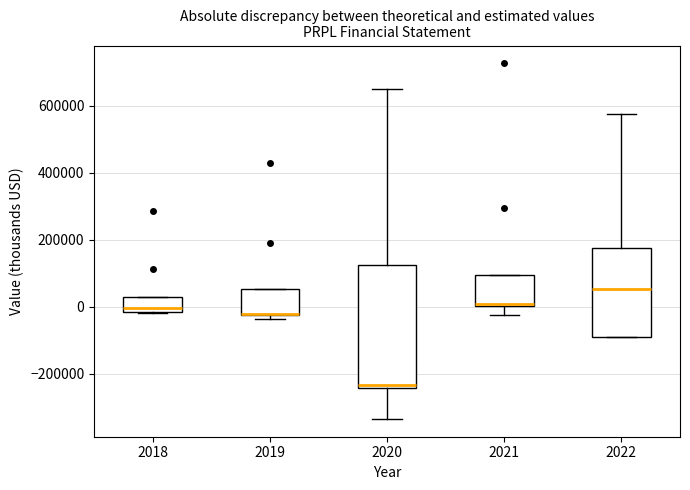

Where does the lower whisker of the box at x = 2021 end on the y-axis? The values are not printed on the chart, so give them approximately, as read against the axis.

-20000